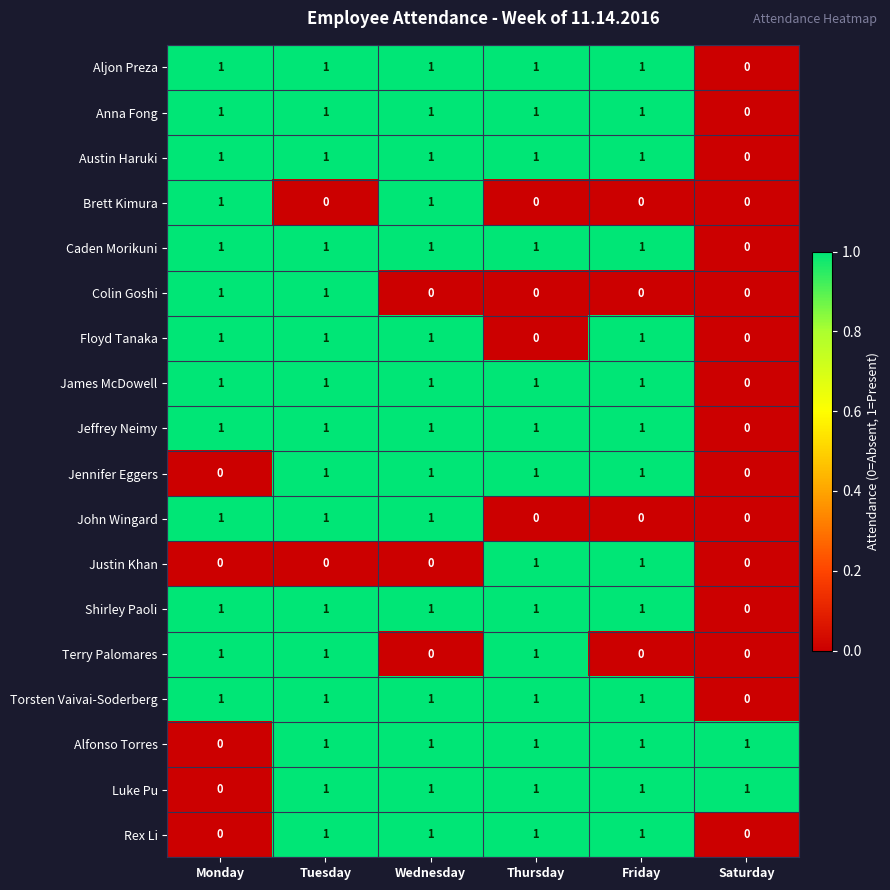

At which category is the sum across all series the highest?

Tuesday